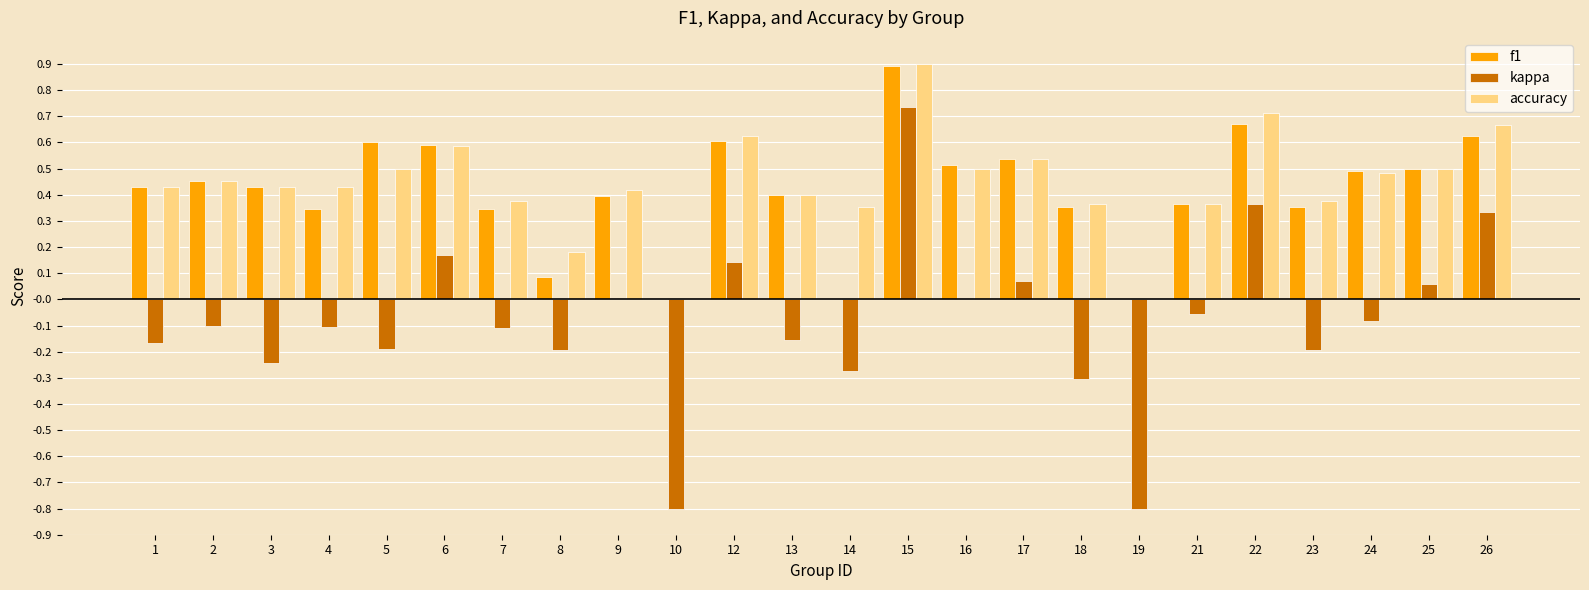

Are the bars grouped side by side (vs. stacked)?

Yes